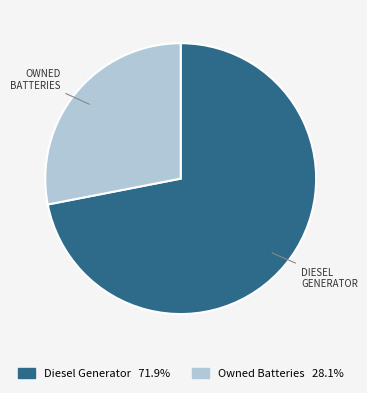

Does Diesel Generator 71.9% represent more than half of the total?

Yes